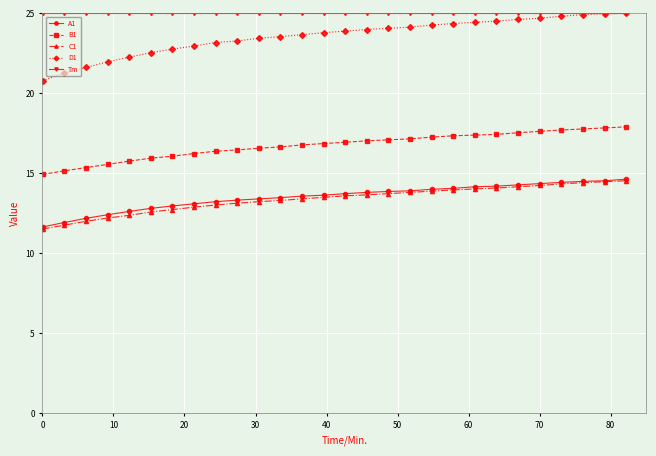

What is the smallest value displayed?

11.5